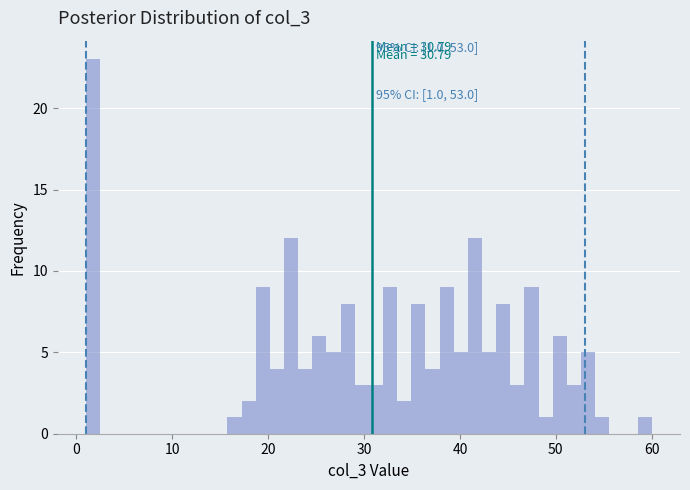

Around what value on the x-axis is the tallest bar? Give the approximate position of its centre, as read against the axis.

2